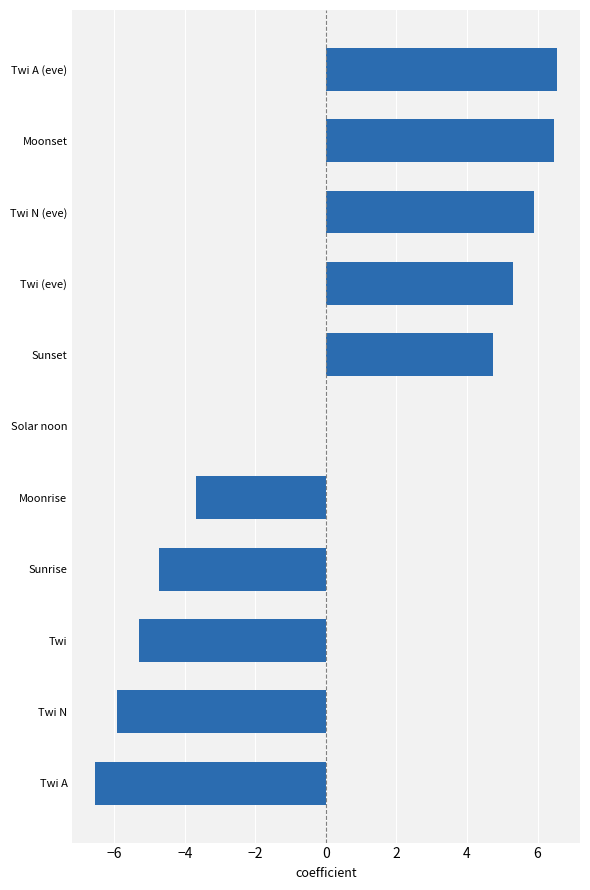

True or false: the data shows 5.9 at Twi N (eve).

True